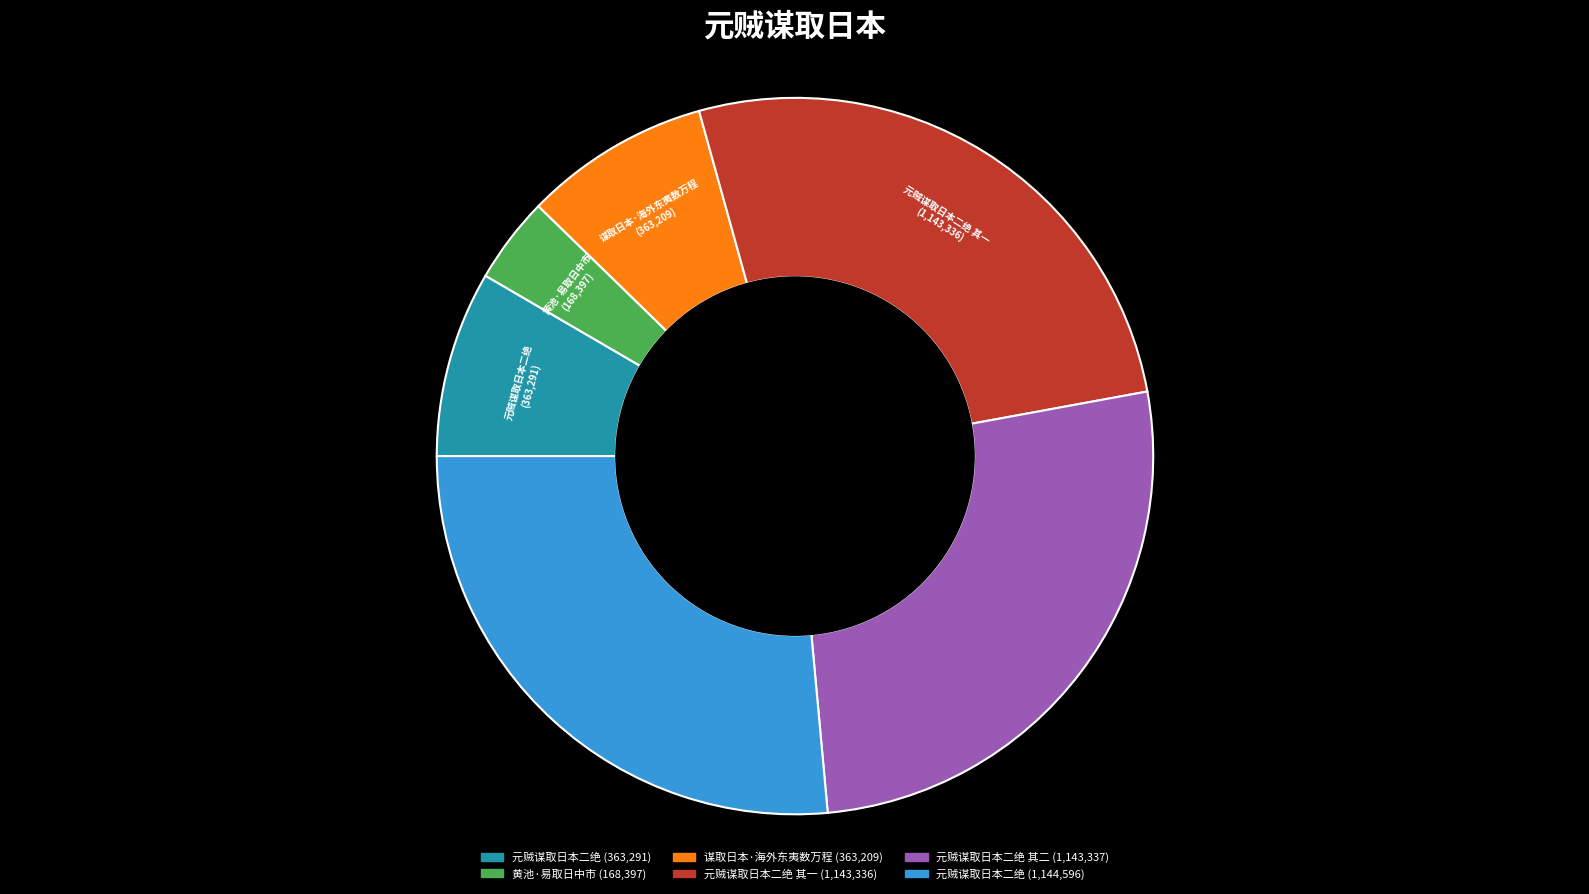

How many slices are in this pie chart?

6